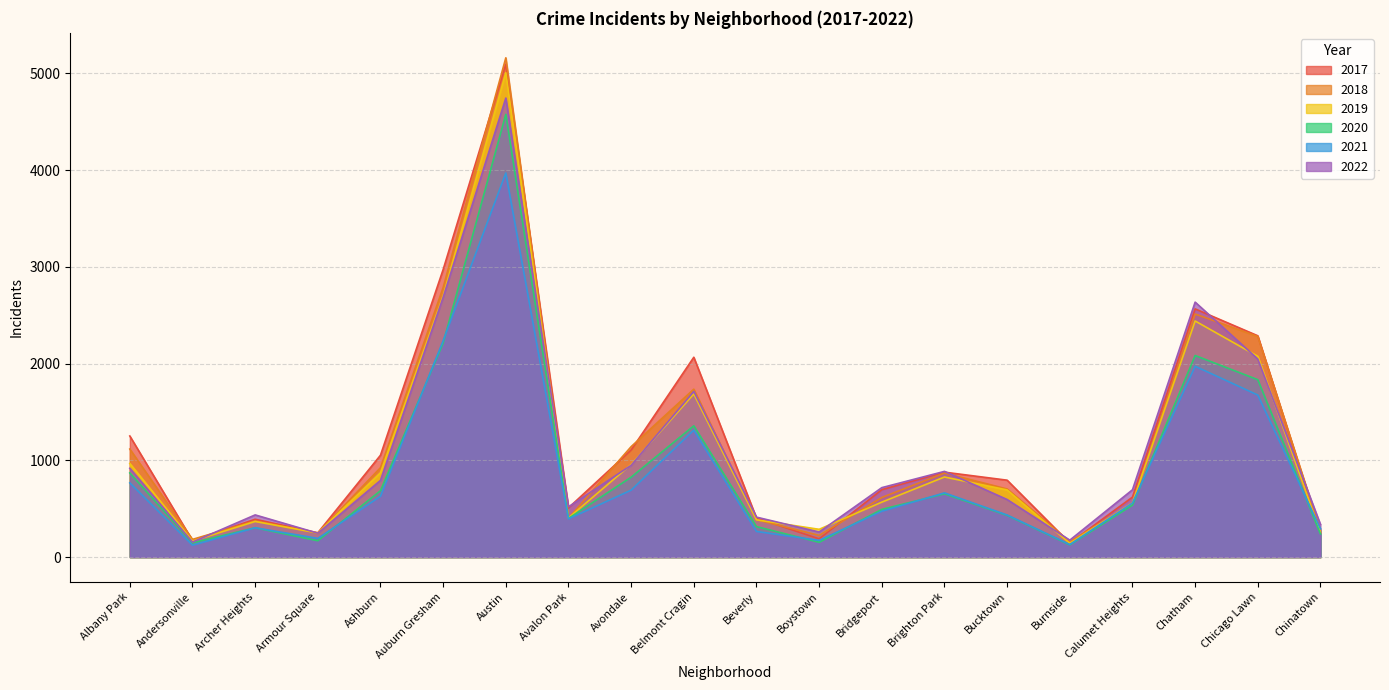

At Armour Square, list the series in order from largest to smallest.

2017, 2019, 2018, 2022, 2021, 2020